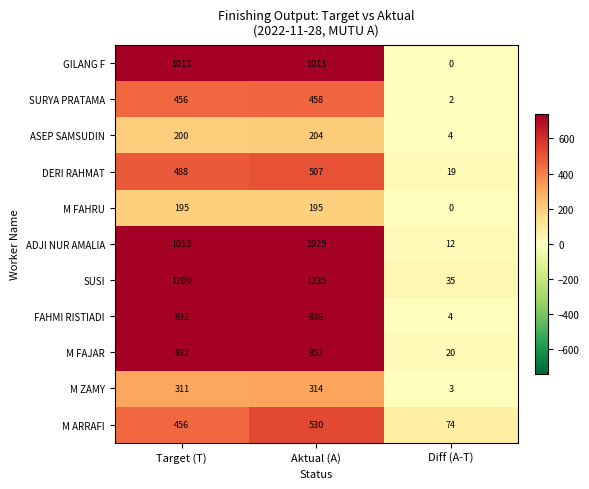

Which series has the largest total across all categories?

SUSI